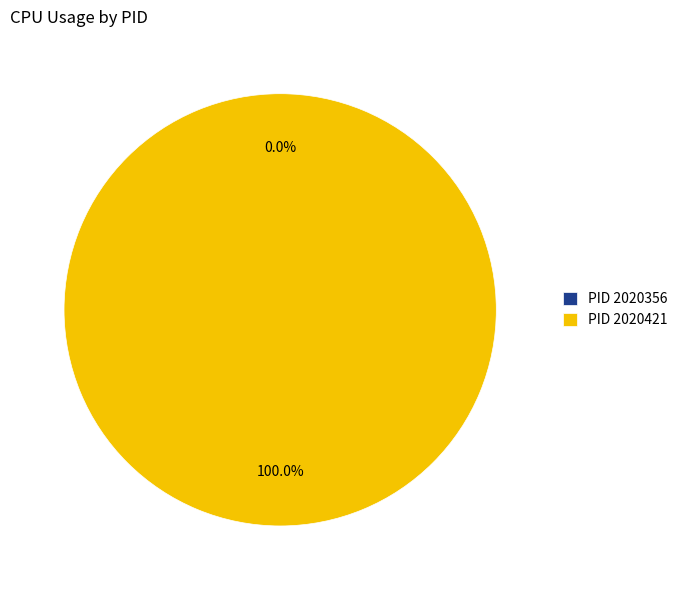

Between 2020356 and 2020421, which is larger?

2020421